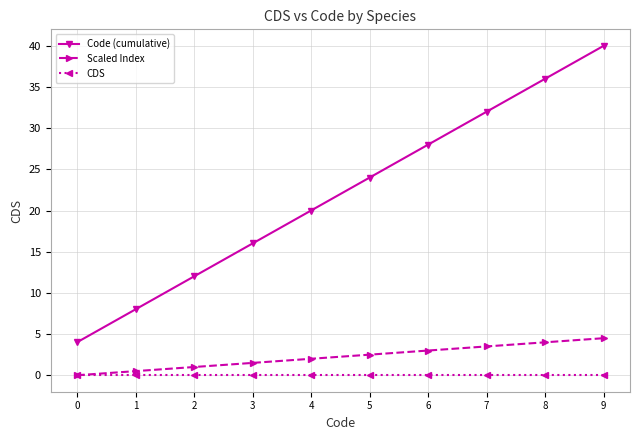

Reading left to right, what are all the values shown in this chart?

Code (cumulative): 4.0	8.0	12.0	16.0	20.0	24.0	28.0	32.0	36.0	40.0
Scaled Index: 0.0	0.5	1.0	1.5	2.0	2.5	3.0	3.5	4.0	4.5
CDS: 0.0	0.0	0.0	0.0	0.0	0.0	0.0	0.0	0.0	0.0